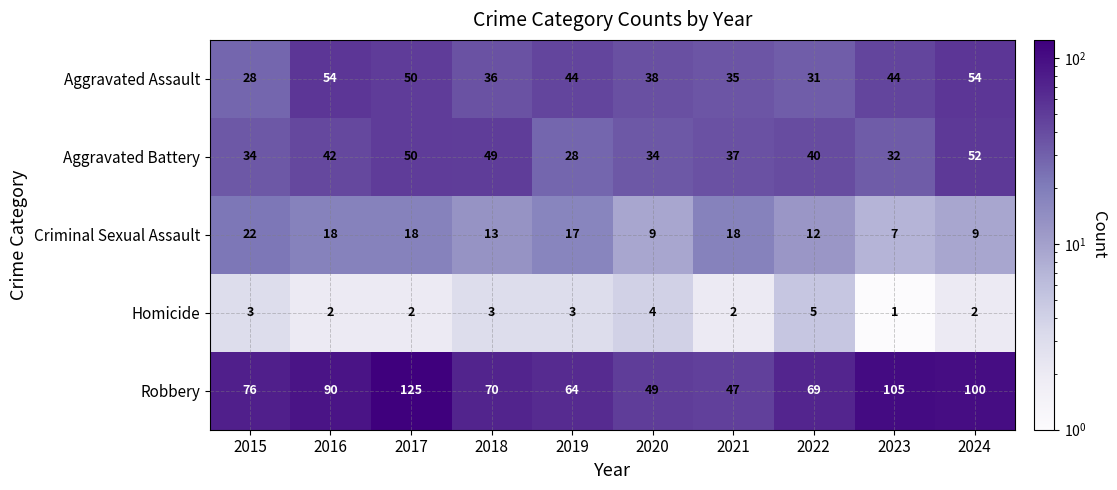

Is it true that Robbery equals 49 at 2020?

True